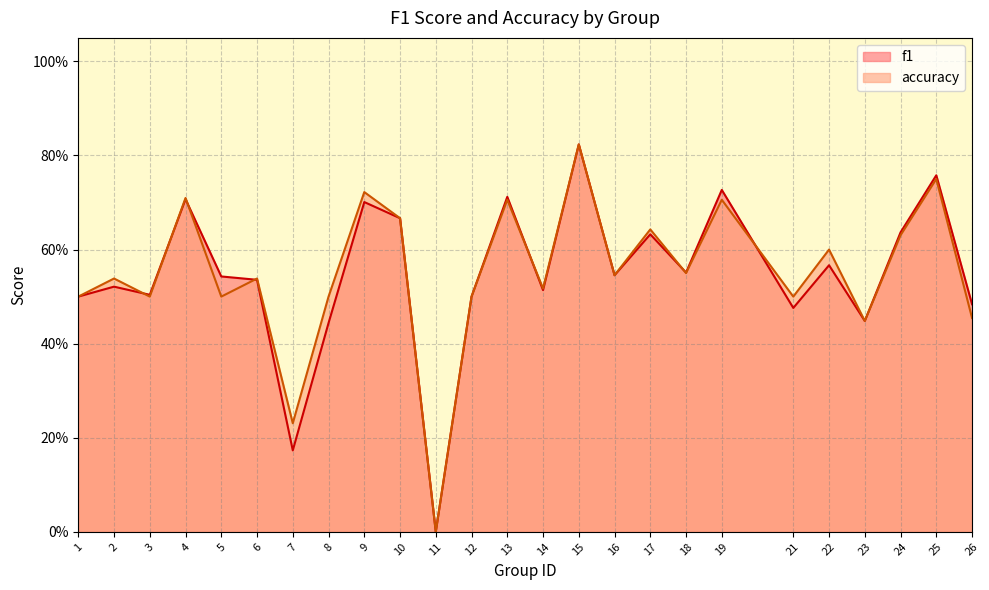

How many interior local peaks does the accuracy series have?

10